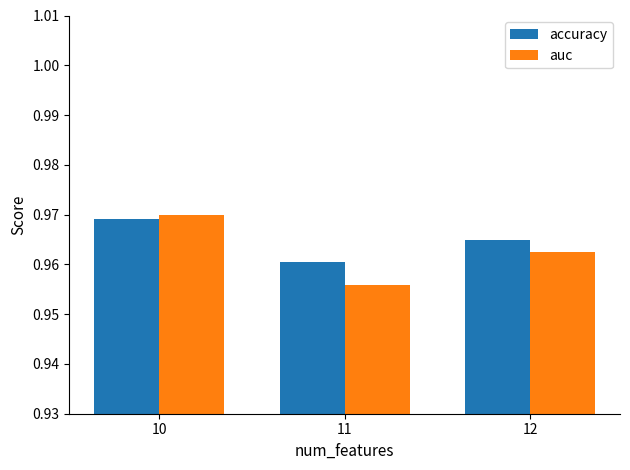

Rank the series by their maximum value, from highest to lowest.

auc, accuracy